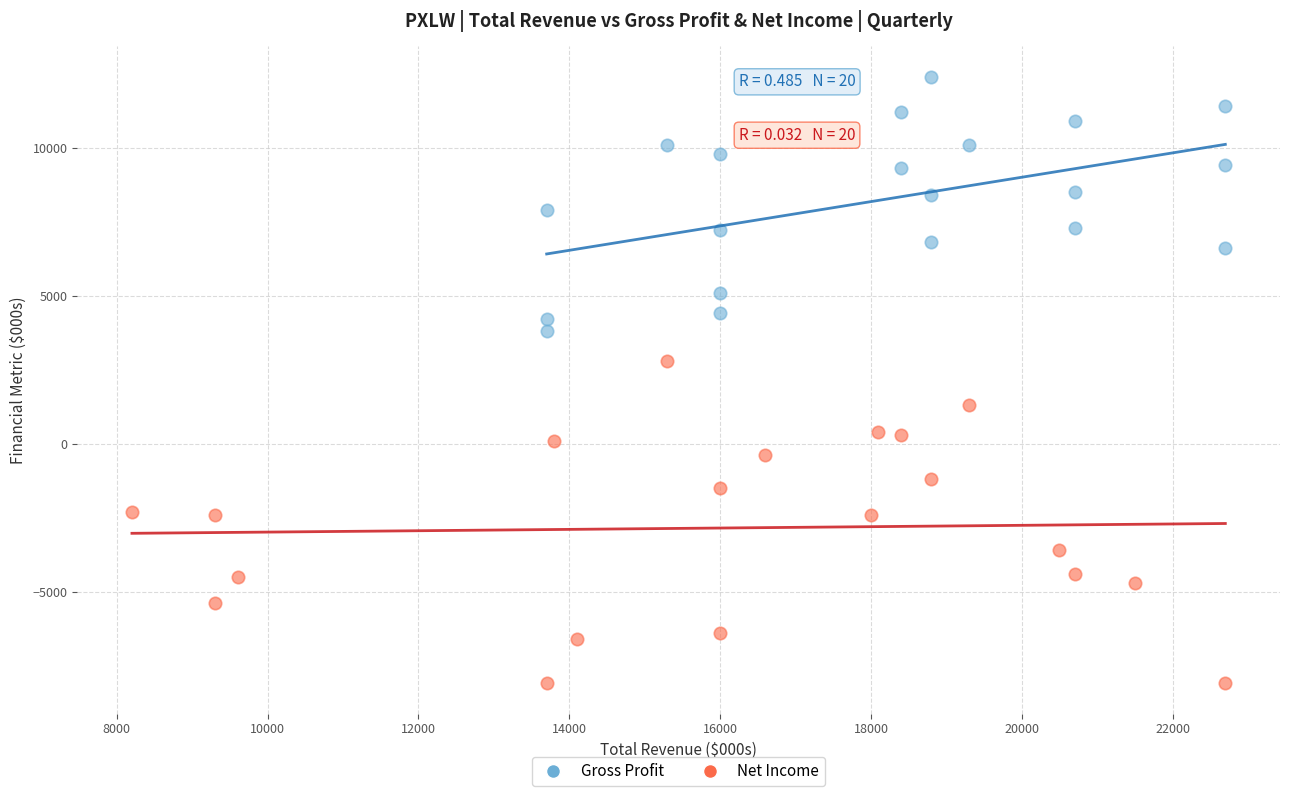

Which series reaches the maximum Y coordinate?

Gross Profit